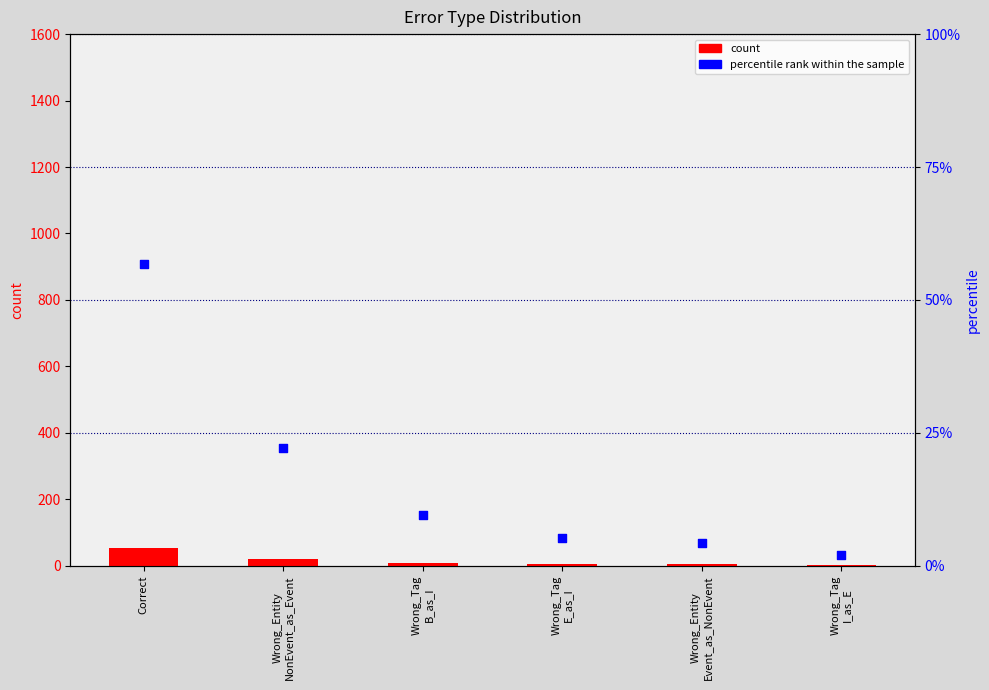

What are all the series names shown in the legend?

count, percentile rank within the sample